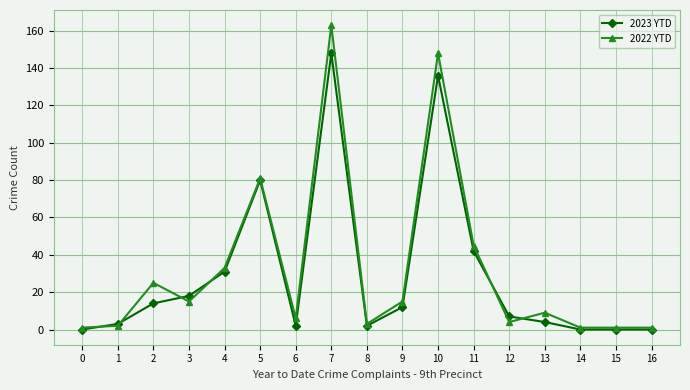

List the series in order of their peak value, lowest first.

2023 YTD, 2022 YTD